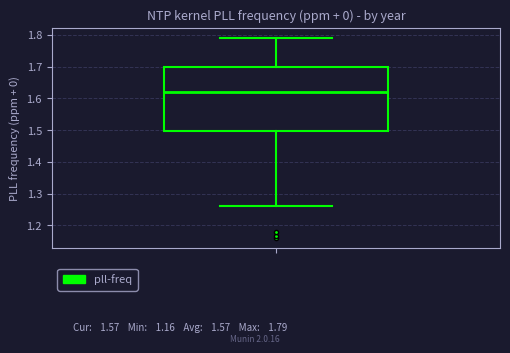

Where does the median line of the box sit on the y-axis? The values are not printed on the chart, so give them approximately, as read against the axis.

1.62